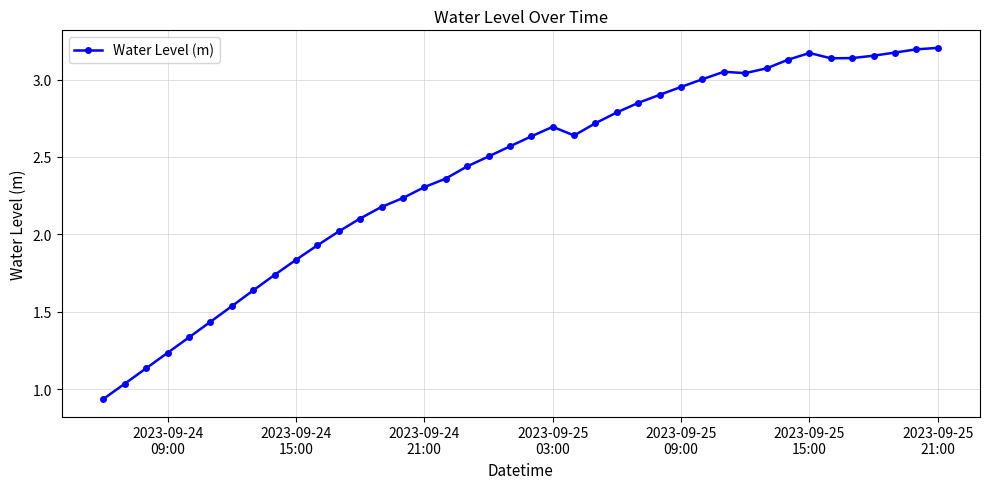

True or false: the data has more than 0 interior local peaks.

True